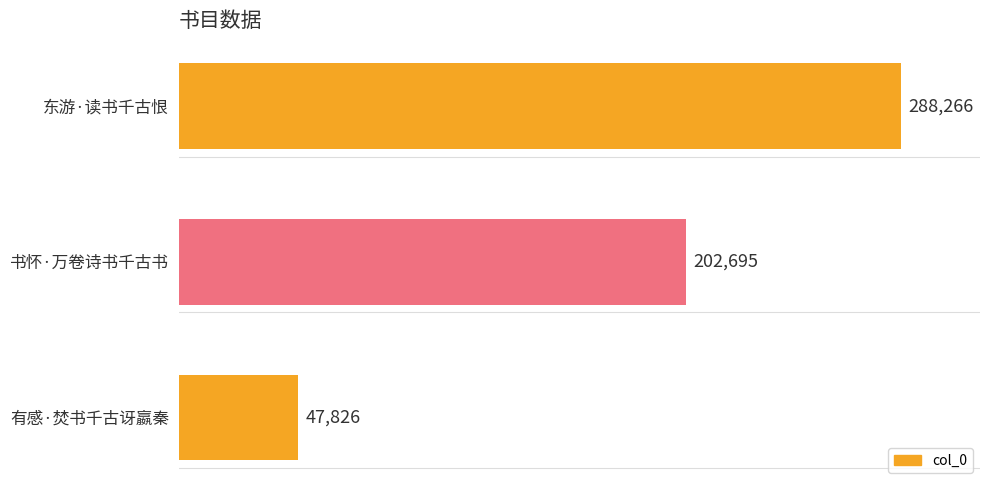

What value does the data have at 东游·读书千古恨, to the nearest 10?

288270